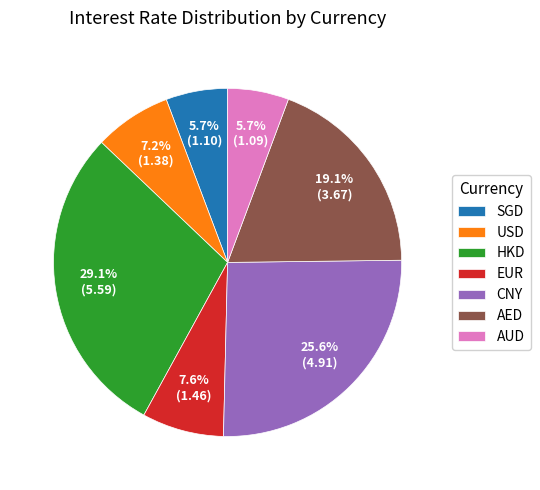

Count the number of slices in the pie.

7